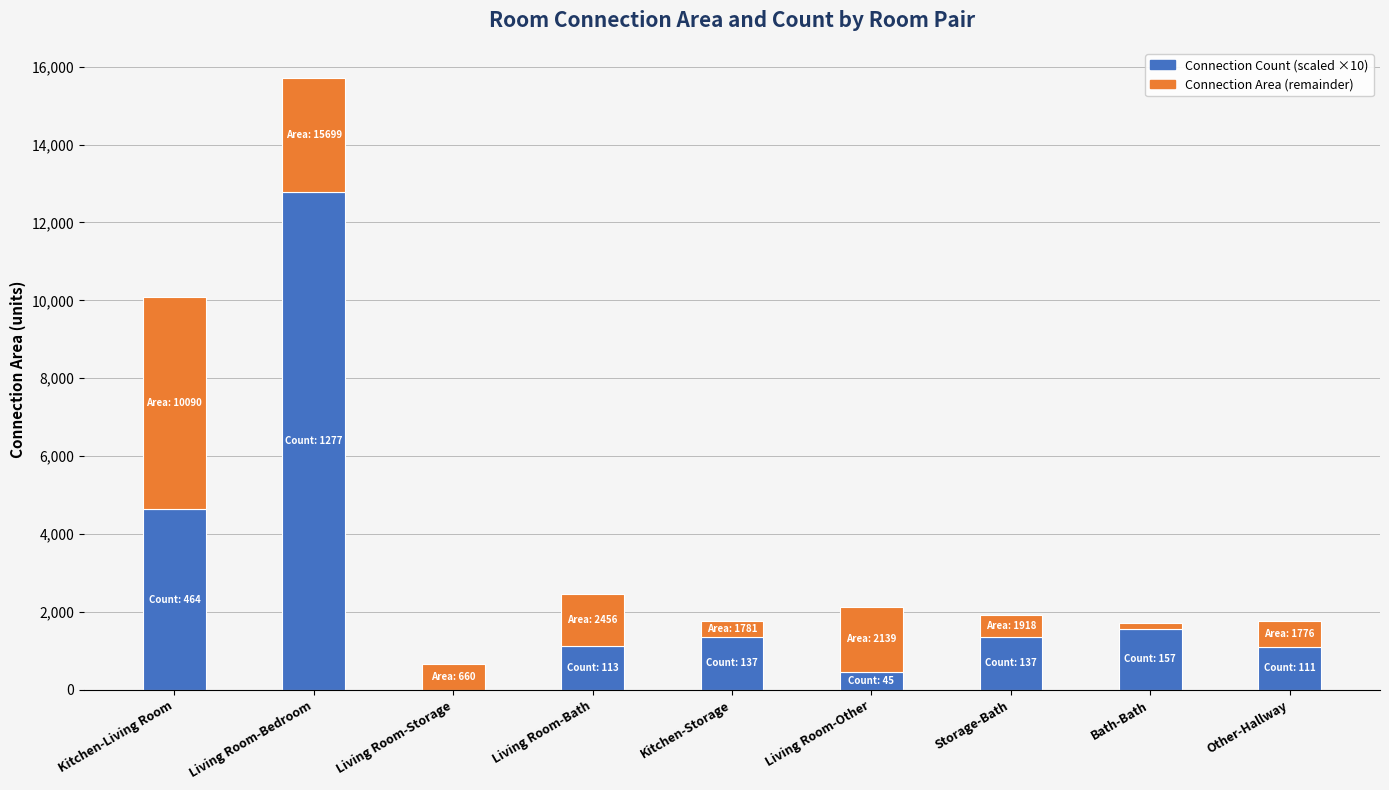

At which category is the sum across all series the highest?

Living Room-Bedroom